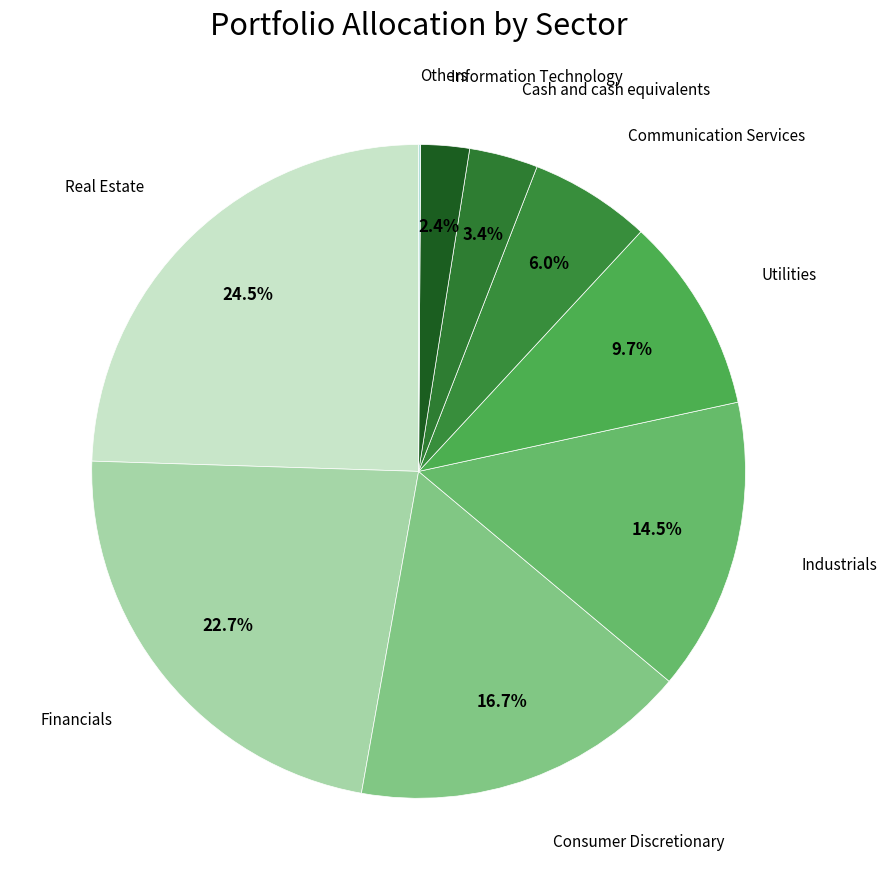

Is there any slice that represents more than half of the pie?

No